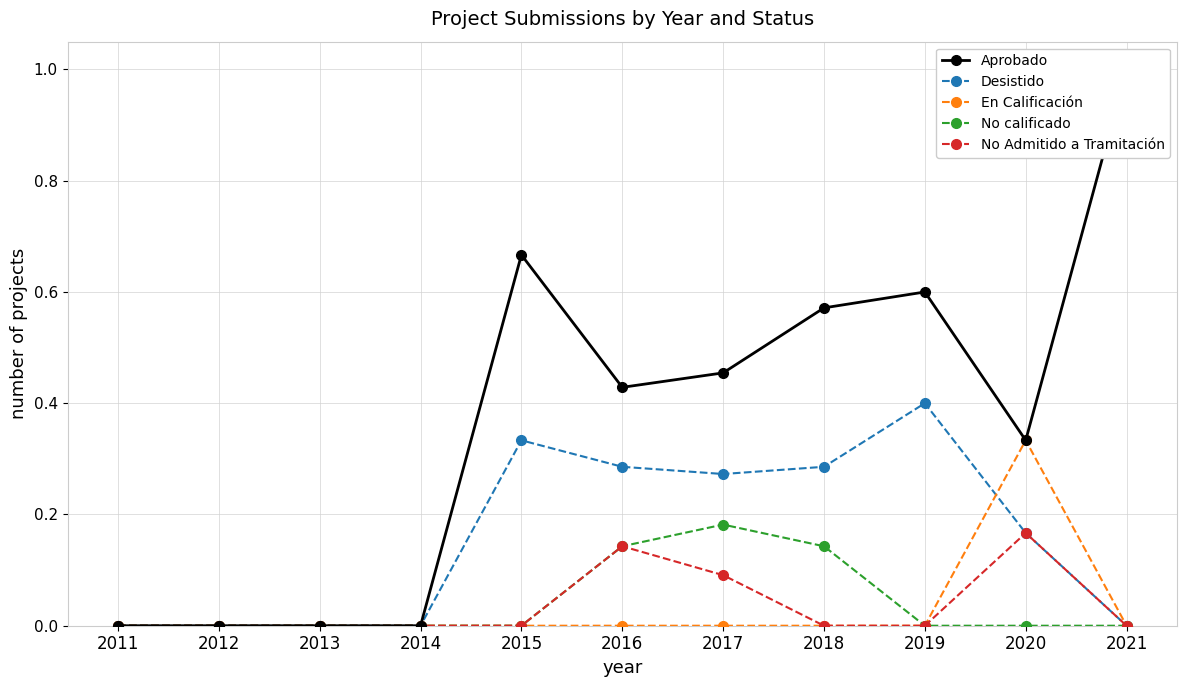

Which series has the largest total across all categories?

Aprobado